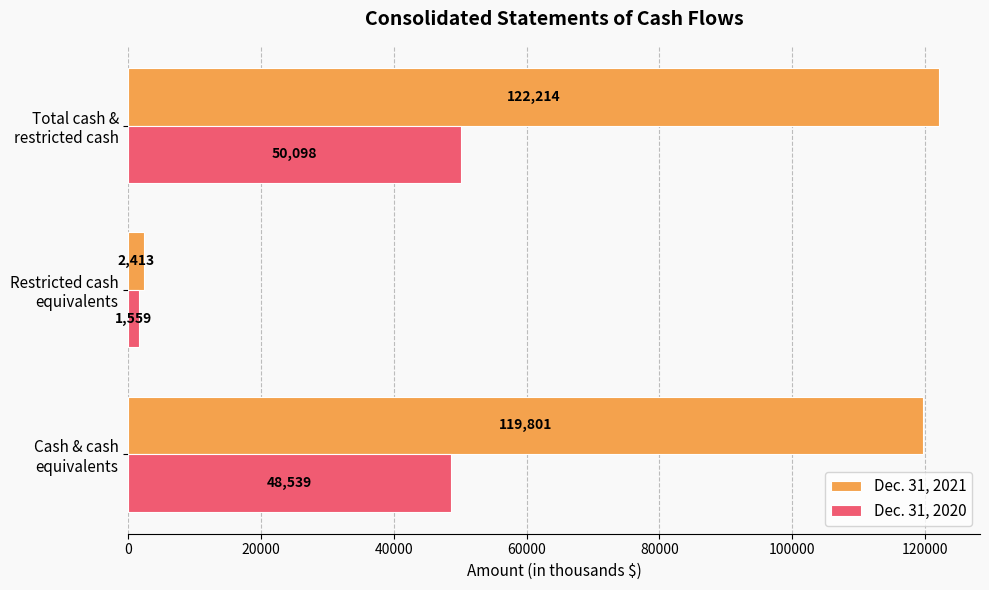

What is the difference between the maximum and minimum values in the Dec. 31, 2020 series?

48539